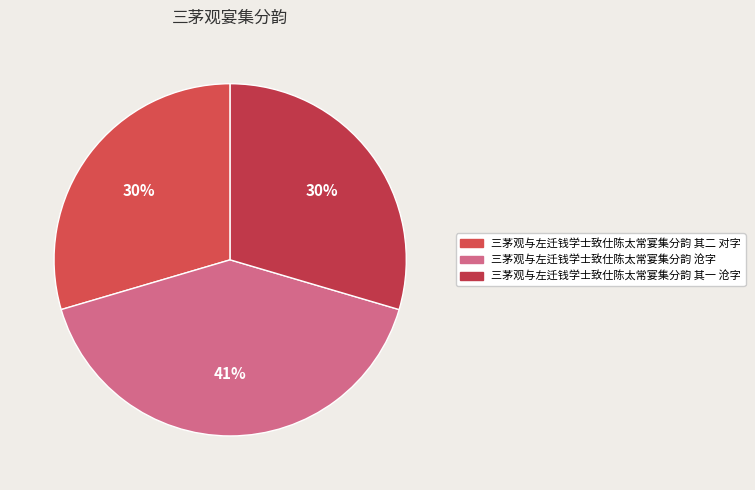

What is the smallest slice in the pie chart?

三茅观与左迁钱学士致仕陈太常宴集分韵 其一 沧字